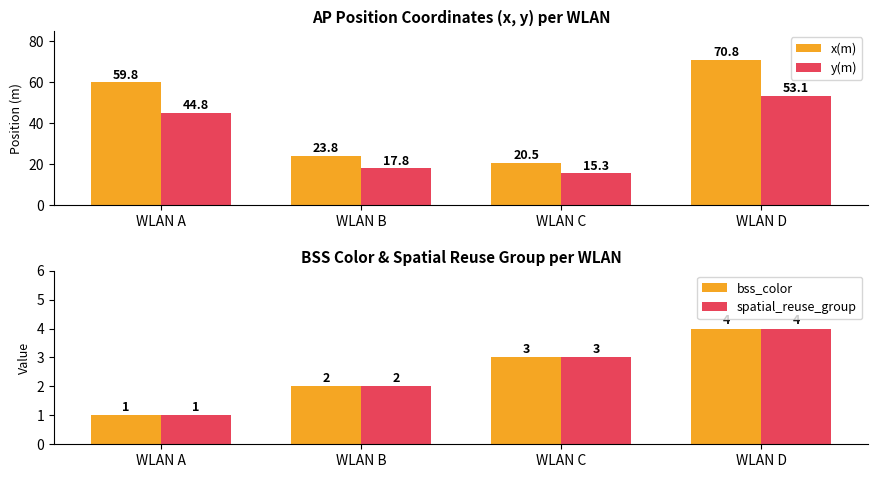

What is the sum of all bss_color values?

10